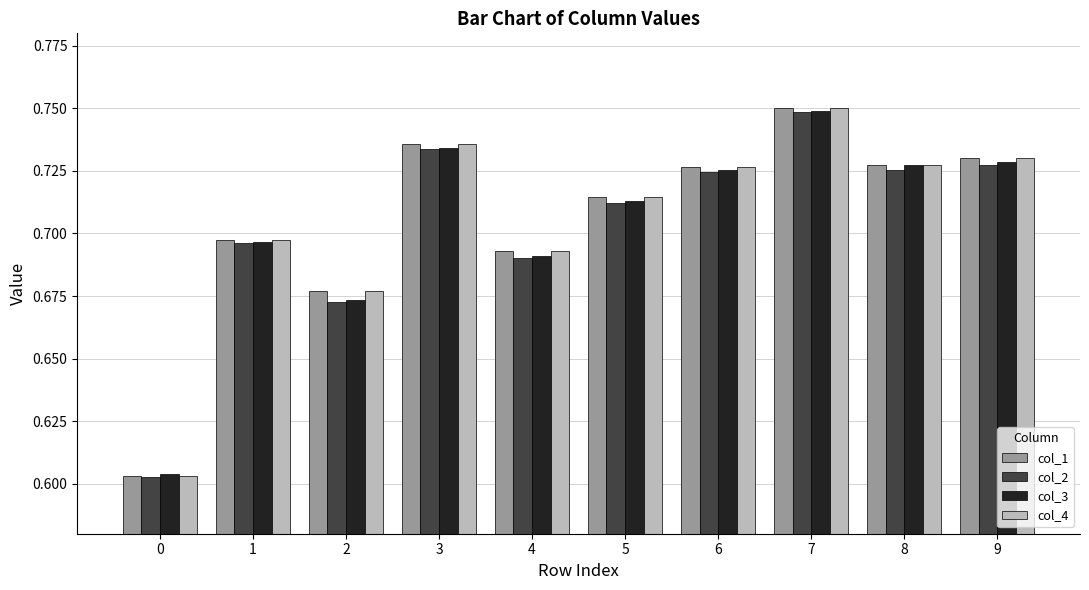

Count the col_4 values in the range 0 to 1.

10